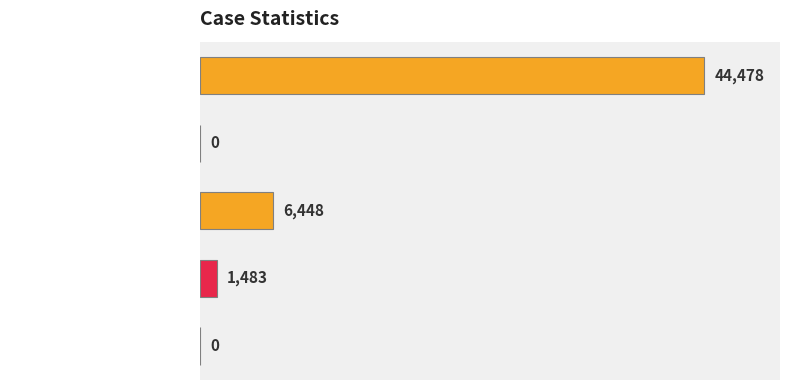

What is the sum of the values at countCurrent and countCurrentSuspected?

1483